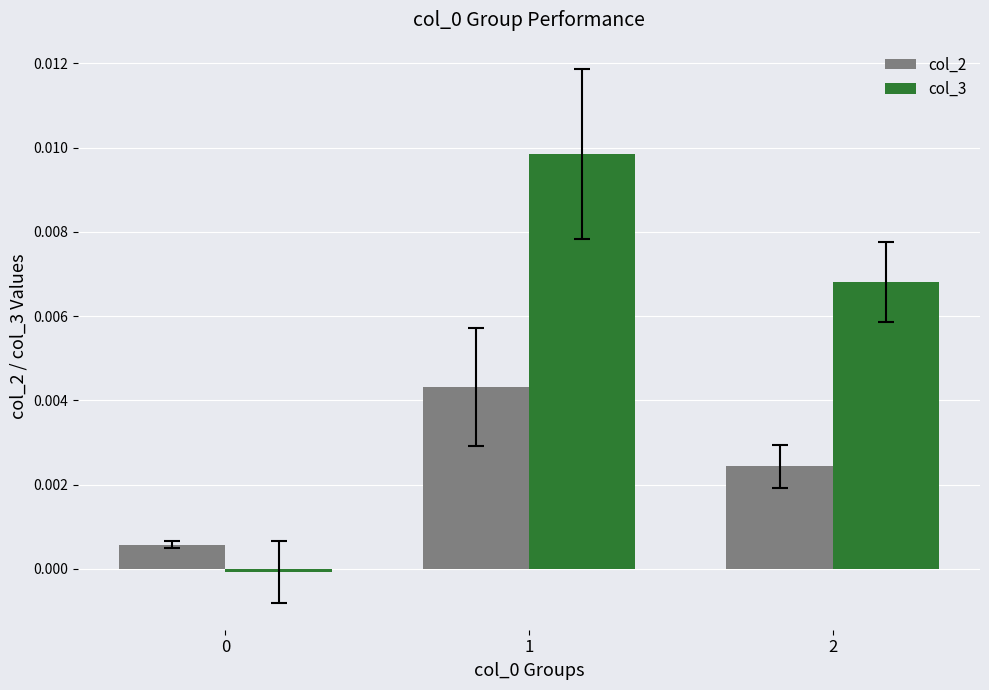

List the series in order of their peak value, highest first.

col_3, col_2